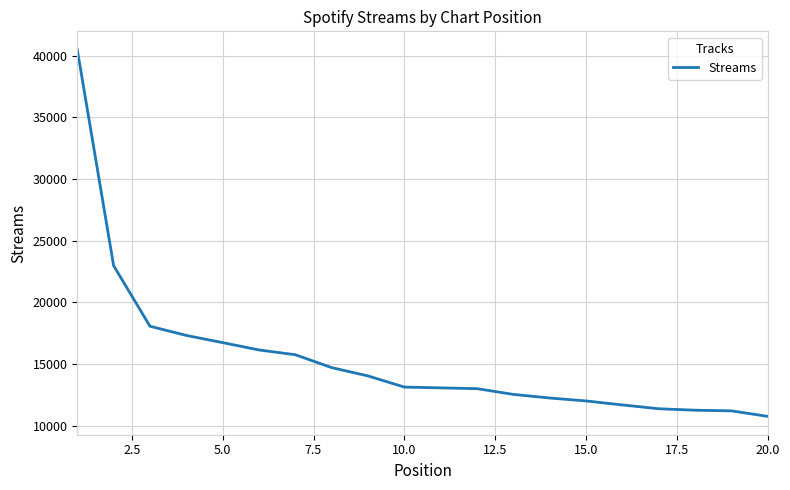

What is the maximum value shown in the chart?

40488